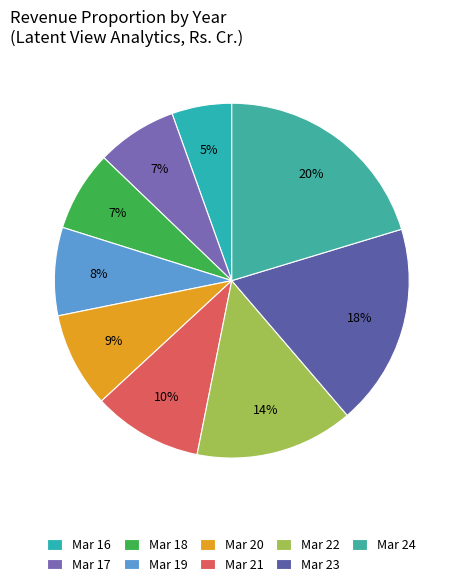

Is there any slice that represents more than half of the pie?

No